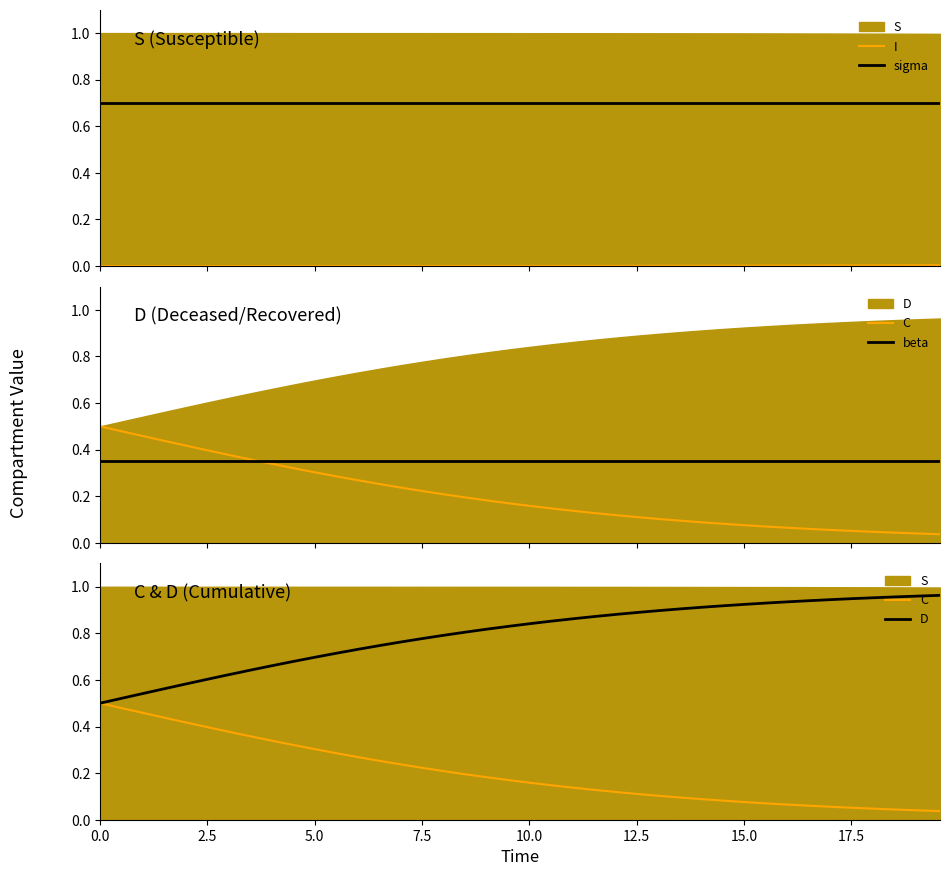

After their last crossing, which series has the higher values: sigma or D?

D